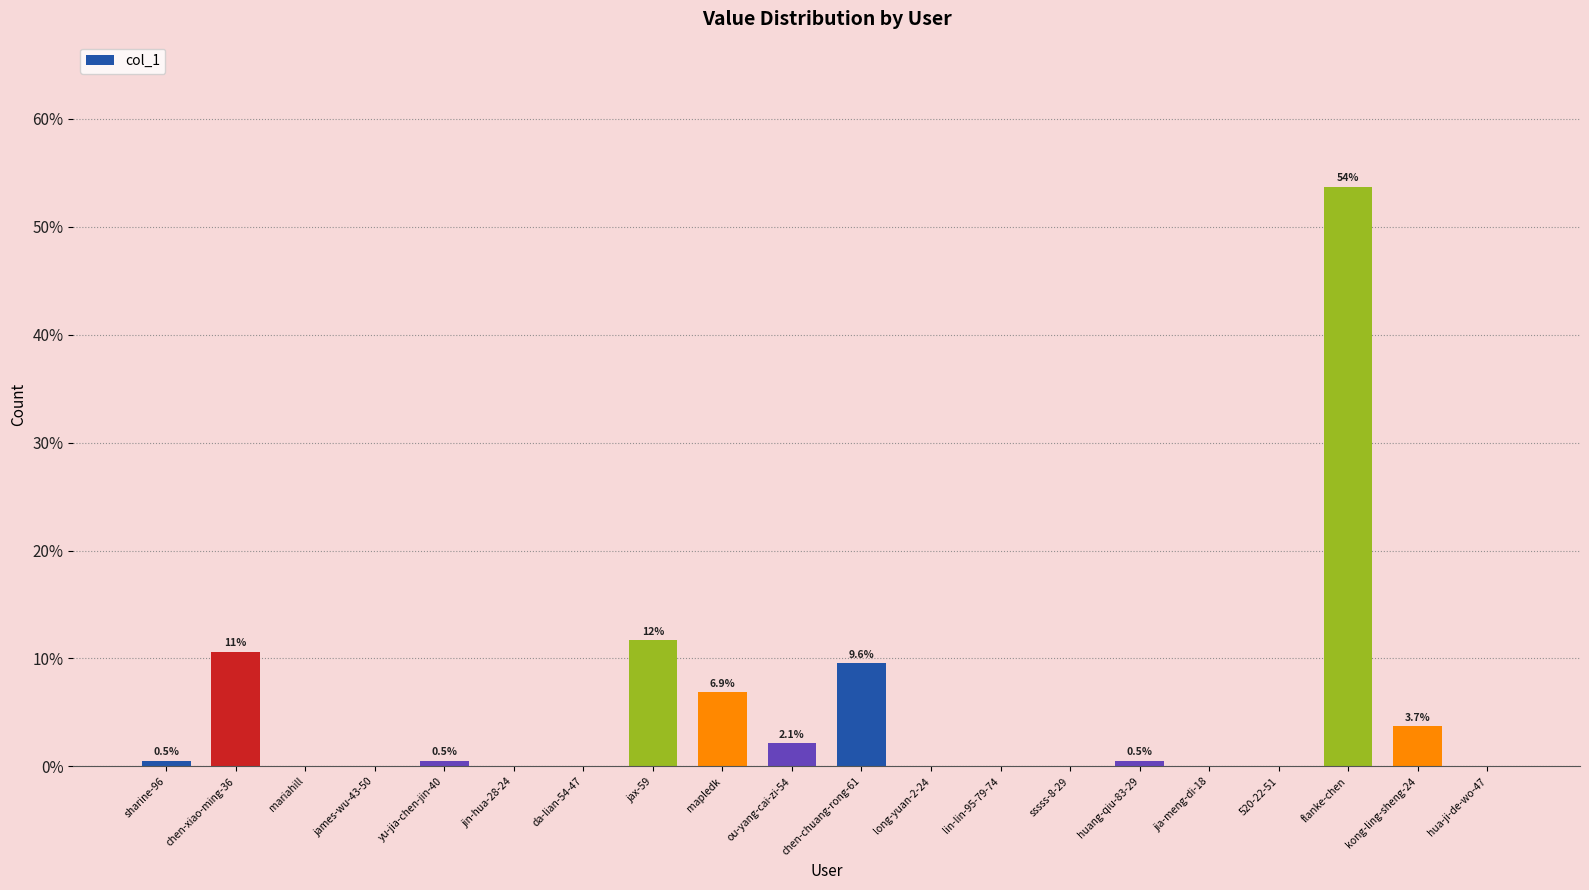

What is the change in value from lin-lin-95-79-74 to huang-qiu-83-29?

+0.5